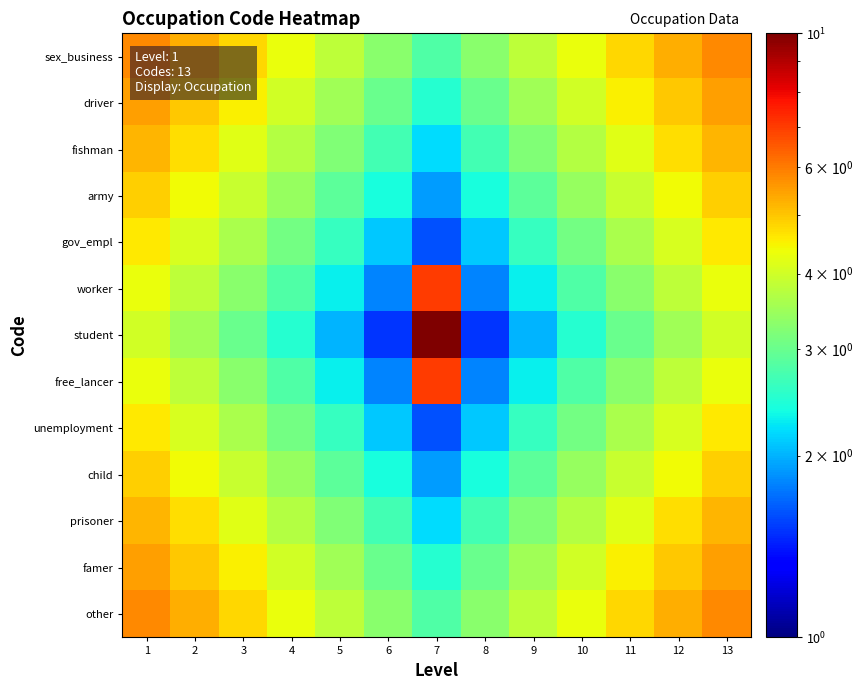

Reading left to right, what are all the values shown in this chart?

sex_business: 1=5.8	2=5.3	3=4.8	4=4.3	5=3.8	6=3.3	7=2.8	8=3.3	9=3.8	10=4.3	11=4.8	12=5.3	13=5.8
driver: 1=5.5	2=5.0	3=4.5	4=4.0	5=3.5	6=3.0	7=2.5	8=3.0	9=3.5	10=4.0	11=4.5	12=5.0	13=5.5
fishman: 1=5.2	2=4.7	3=4.2	4=3.7	5=3.2	6=2.7	7=2.2	8=2.7	9=3.2	10=3.7	11=4.2	12=4.7	13=5.2
army: 1=4.9	2=4.4	3=3.9	4=3.4	5=2.9	6=2.4	7=1.9	8=2.4	9=2.9	10=3.4	11=3.9	12=4.4	13=4.9
gov_empl: 1=4.6	2=4.1	3=3.6	4=3.1	5=2.6	6=2.1	7=1.6	8=2.1	9=2.6	10=3.1	11=3.6	12=4.1	13=4.6
worker: 1=4.3	2=3.8	3=3.3	4=2.8	5=2.3	6=1.8	7=7.0	8=1.8	9=2.3	10=2.8	11=3.3	12=3.8	13=4.3
student: 1=4.0	2=3.5	3=3.0	4=2.5	5=2.0	6=1.5	7=10.0	8=1.5	9=2.0	10=2.5	11=3.0	12=3.5	13=4.0
free_lancer: 1=4.3	2=3.8	3=3.3	4=2.8	5=2.3	6=1.8	7=7.0	8=1.8	9=2.3	10=2.8	11=3.3	12=3.8	13=4.3
unemployment: 1=4.6	2=4.1	3=3.6	4=3.1	5=2.6	6=2.1	7=1.6	8=2.1	9=2.6	10=3.1	11=3.6	12=4.1	13=4.6
child: 1=4.9	2=4.4	3=3.9	4=3.4	5=2.9	6=2.4	7=1.9	8=2.4	9=2.9	10=3.4	11=3.9	12=4.4	13=4.9
prisoner: 1=5.2	2=4.7	3=4.2	4=3.7	5=3.2	6=2.7	7=2.2	8=2.7	9=3.2	10=3.7	11=4.2	12=4.7	13=5.2
famer: 1=5.5	2=5.0	3=4.5	4=4.0	5=3.5	6=3.0	7=2.5	8=3.0	9=3.5	10=4.0	11=4.5	12=5.0	13=5.5
other: 1=5.8	2=5.3	3=4.8	4=4.3	5=3.8	6=3.3	7=2.8	8=3.3	9=3.8	10=4.3	11=4.8	12=5.3	13=5.8